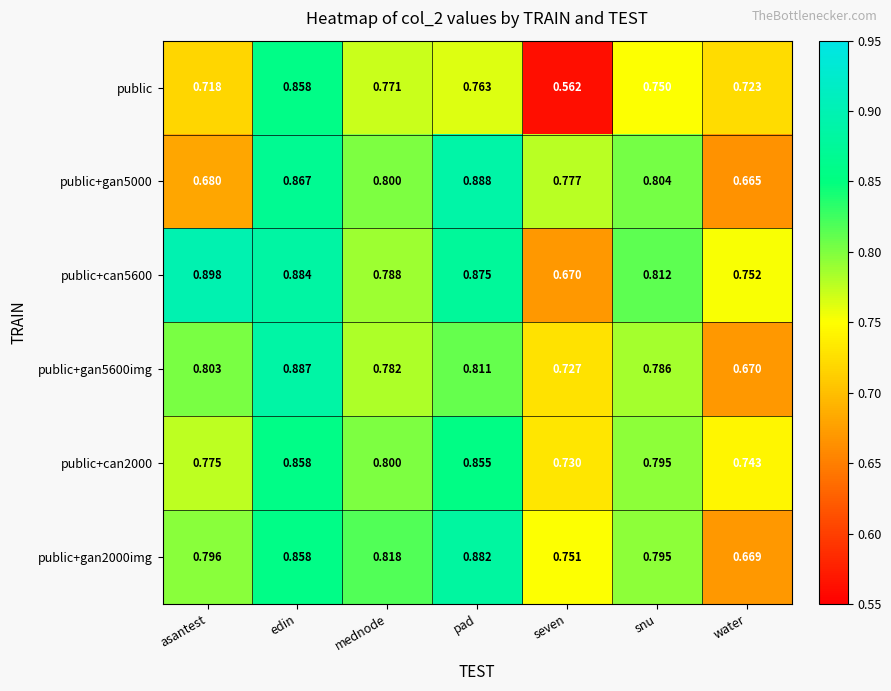

Where is public+gan5000 nearest to the value 0?

water